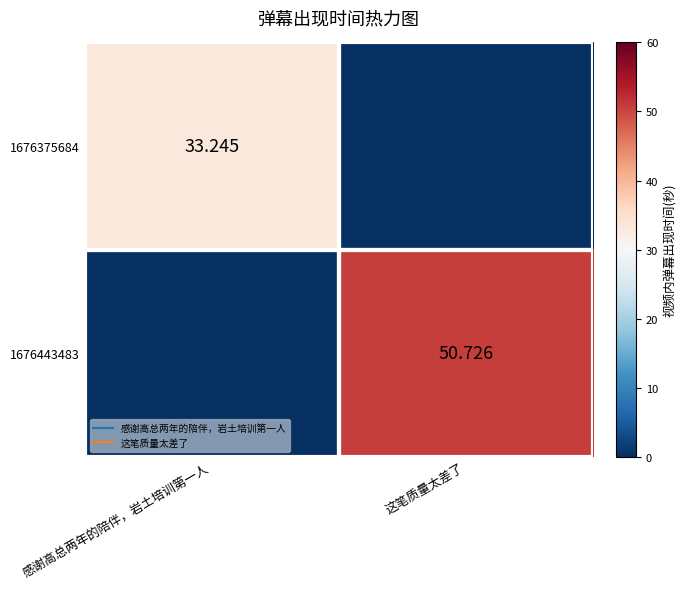

Which category has the highest value in the 1676443483 series?

这笔质量太差了